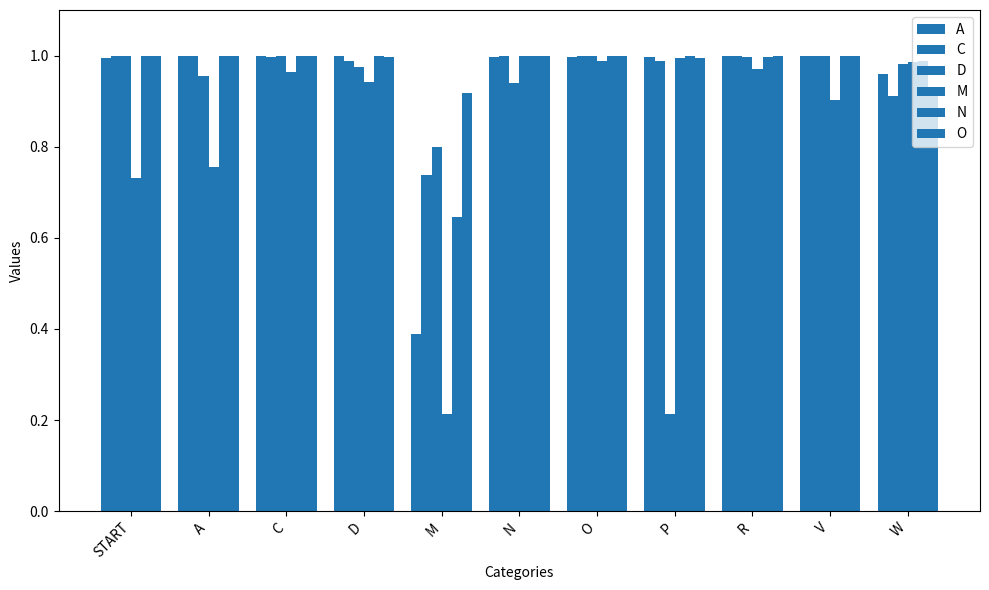

How many data points does each series have?

11